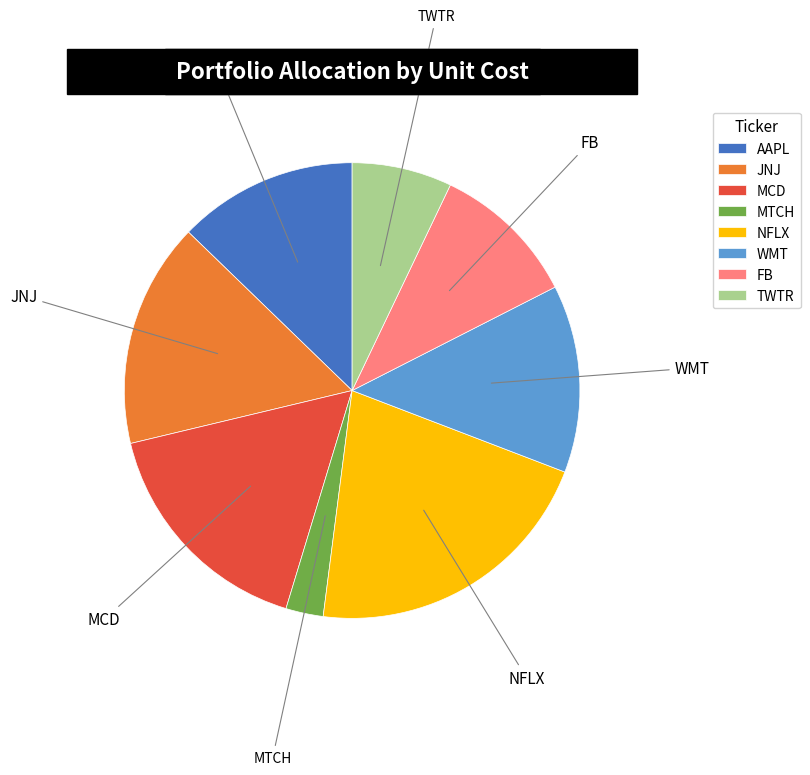

Which category has the smallest portion of the pie?

MTCH